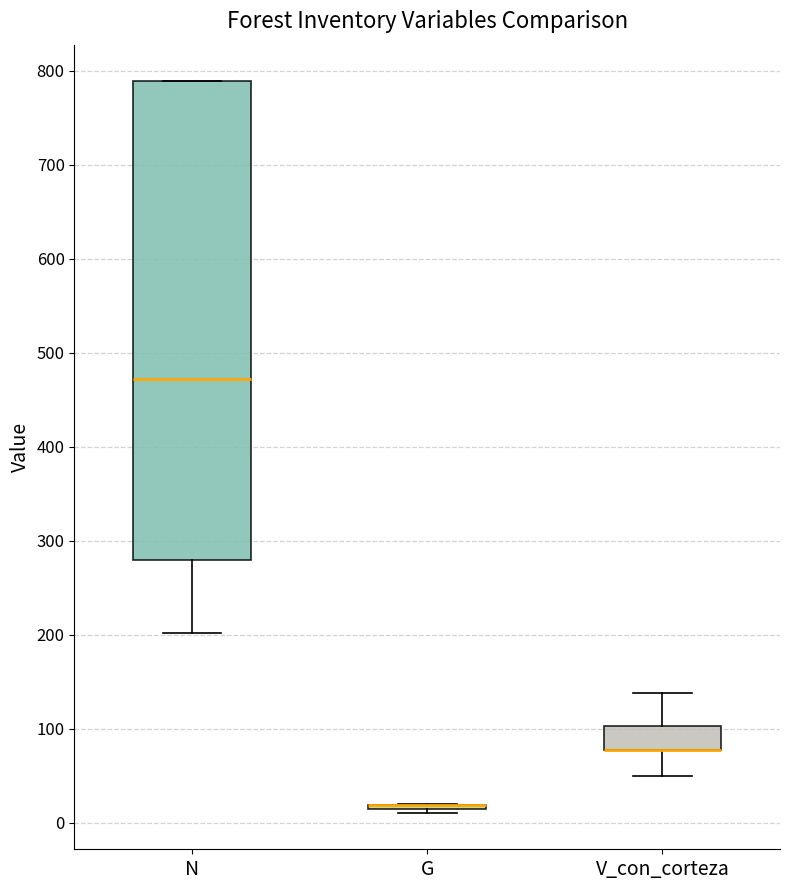

Comparing the boxes themselves (not the whiskers), which one is the tallest?

N